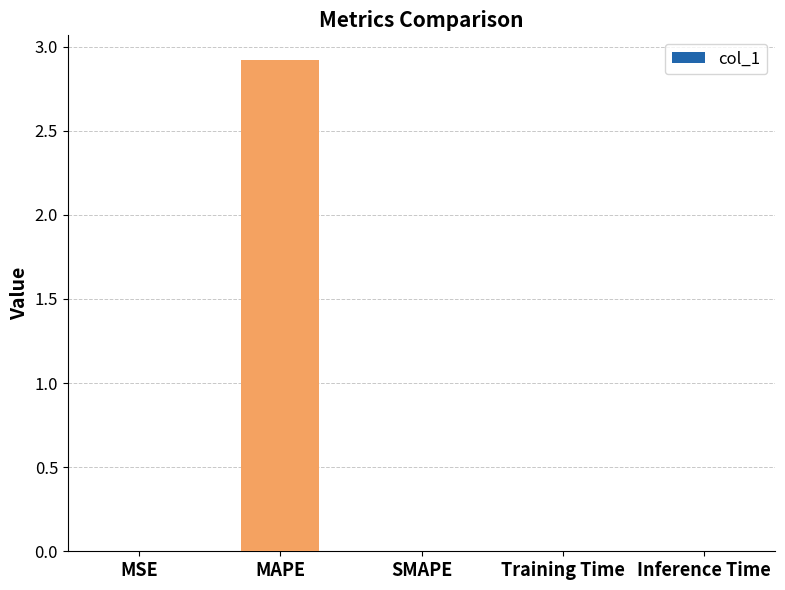

The chart shows a value of 0.0 at SMAPE. True or false?

True